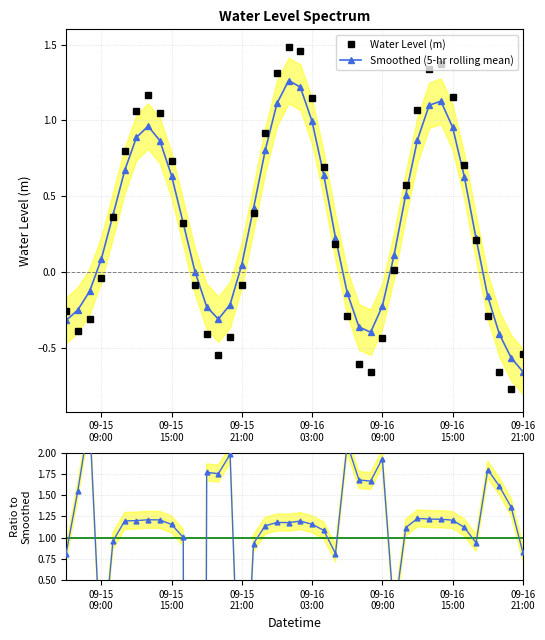

In Smoothed (5-hr rolling mean), how many points are lower than both neighbors (excluding endpoints)?

2